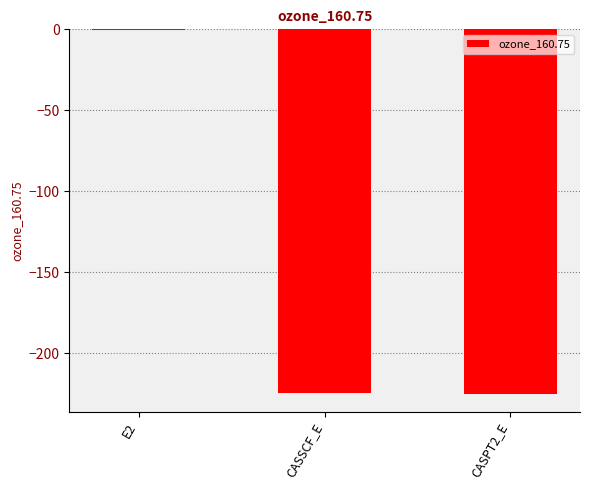

The value at CASSCF_E is -402.2. True or false?

False